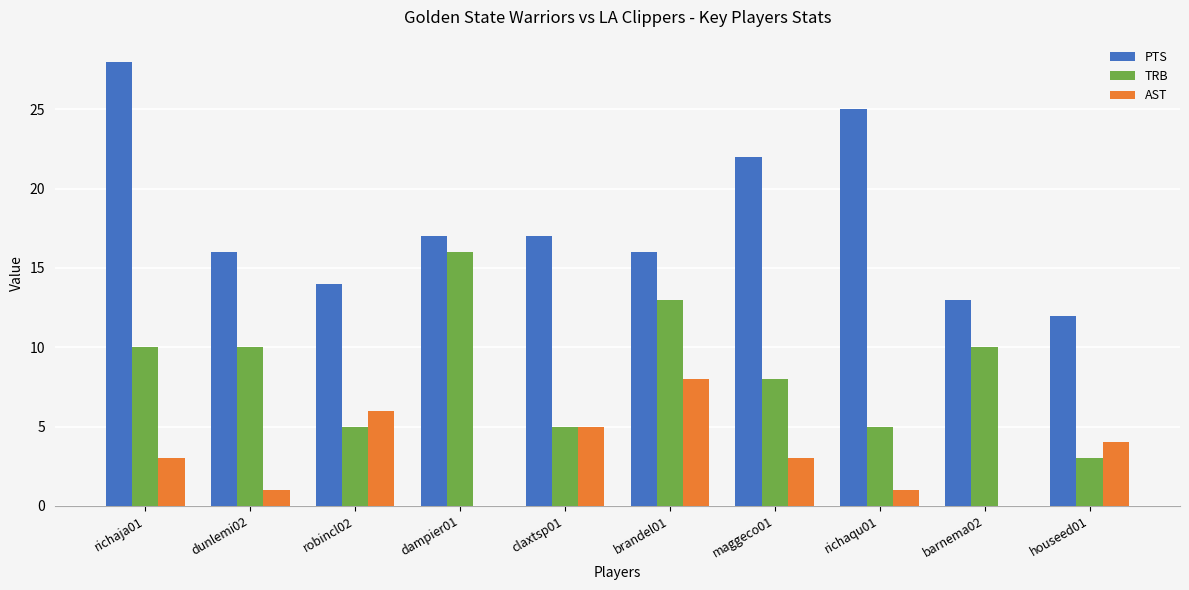

Which category has the highest value across all series?

richaja01